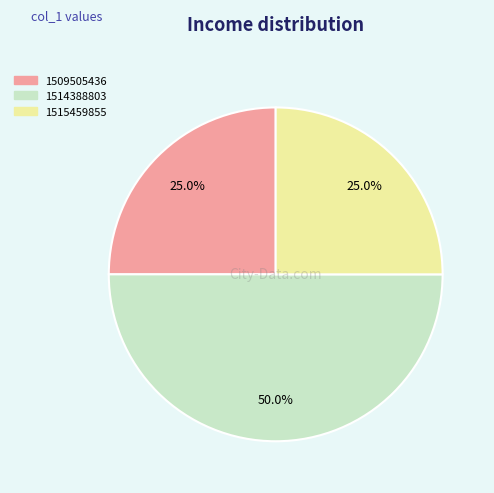

Does 1509505436 account for over 50% of the chart?

No